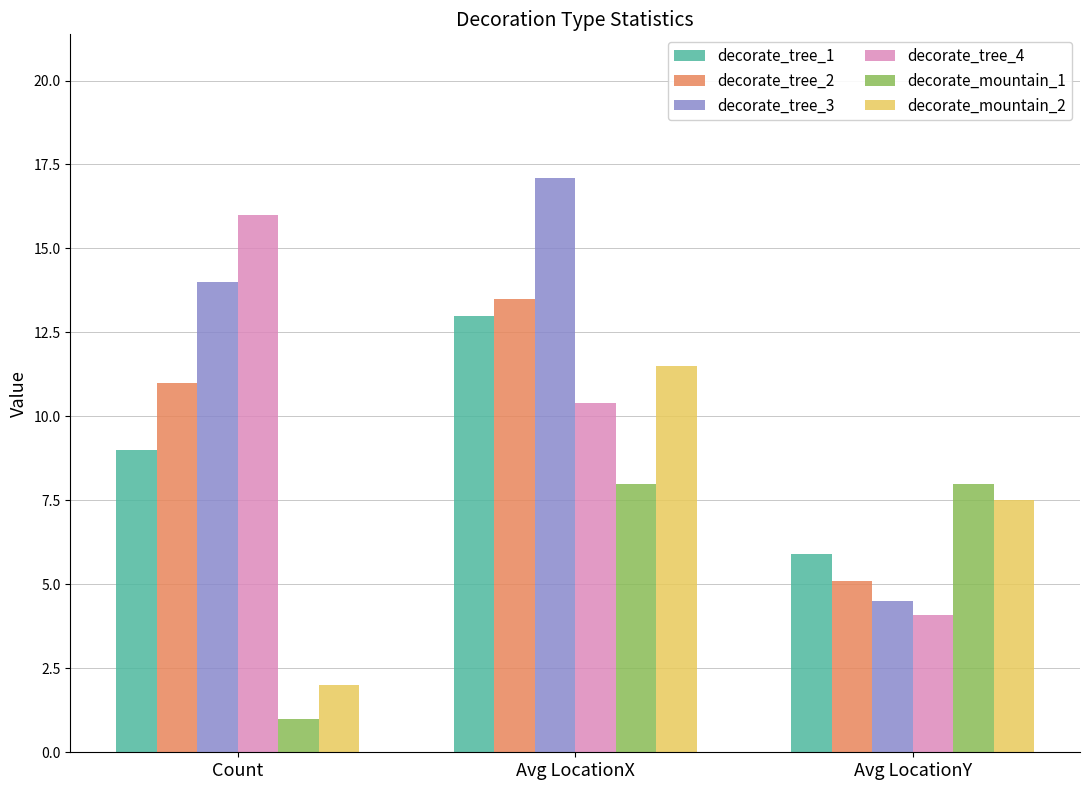

What is the difference between the maximum and second lowest values in the decorate_tree_2 series?

2.5